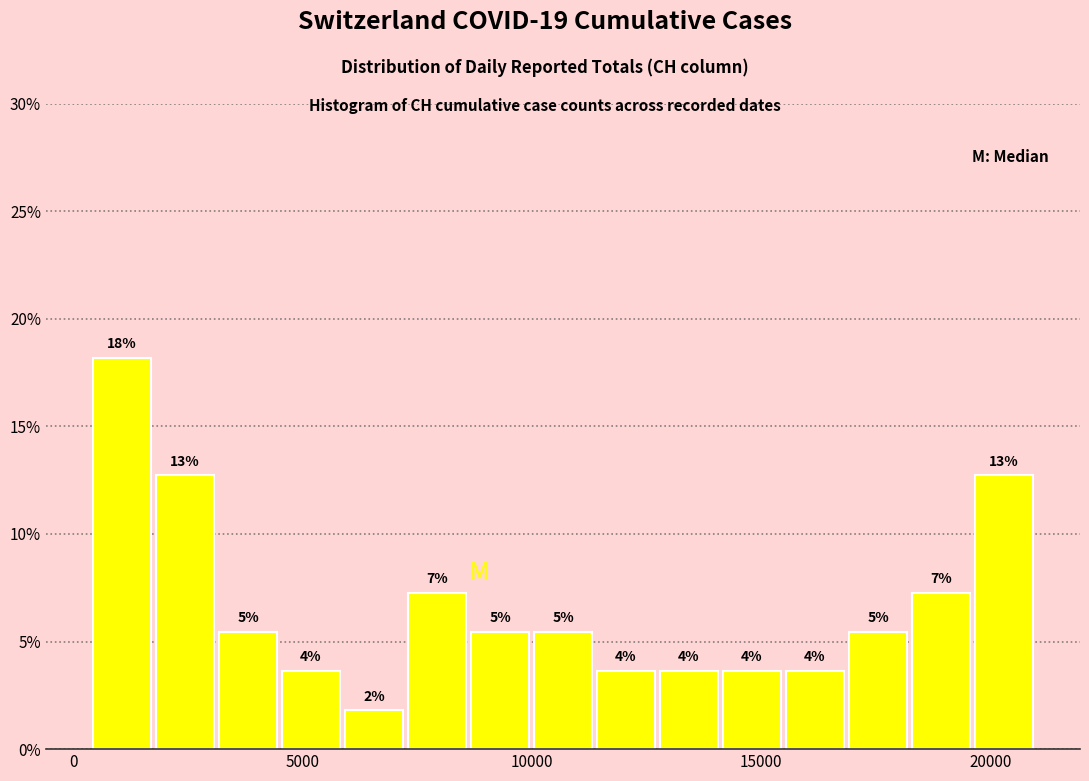

Read against the x-axis, roughly where is the centre of the tallest bar?

1000